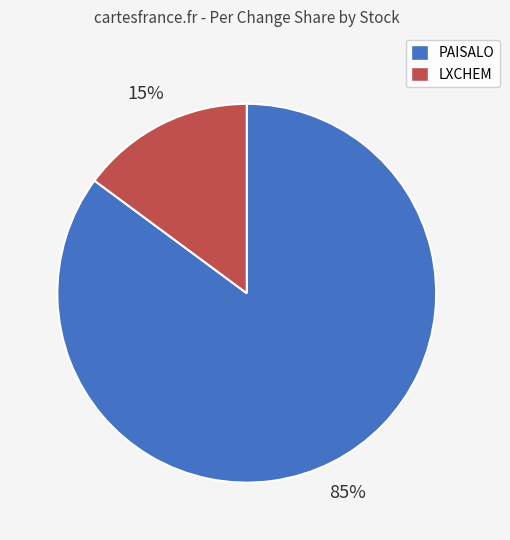

The PAISALO slice represents 27% of the pie. True or false?

False